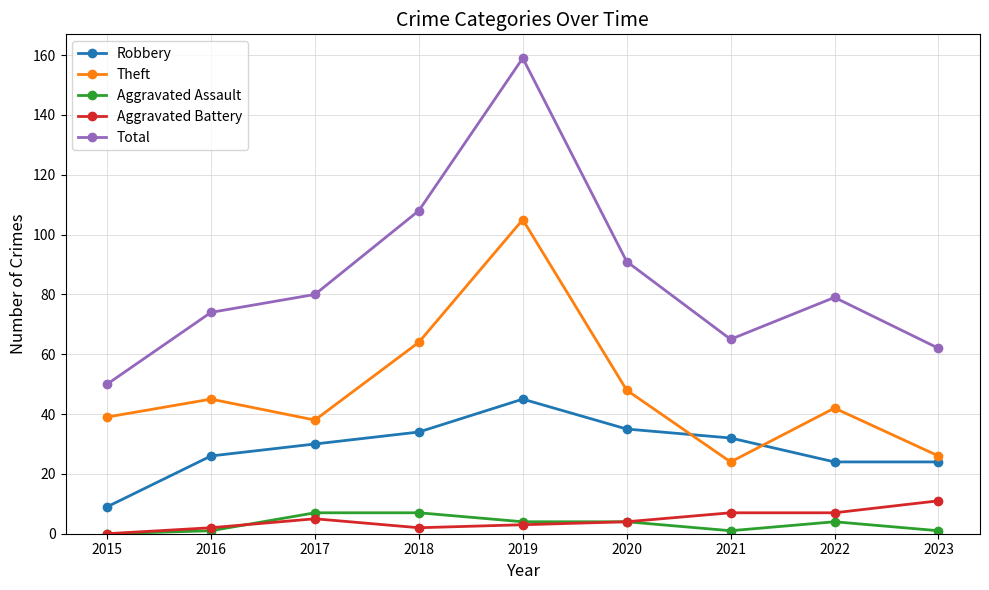

Reading left to right, extract all data points from this chart.

Robbery: 2015=9	2016=26	2017=30	2018=34	2019=45	2020=35	2021=32	2022=24	2023=24
Theft: 2015=39	2016=45	2017=38	2018=64	2019=105	2020=48	2021=24	2022=42	2023=26
Aggravated Assault: 2015=0	2016=1	2017=7	2018=7	2019=4	2020=4	2021=1	2022=4	2023=1
Aggravated Battery: 2015=0	2016=2	2017=5	2018=2	2019=3	2020=4	2021=7	2022=7	2023=11
Total: 2015=50	2016=74	2017=80	2018=108	2019=159	2020=91	2021=65	2022=79	2023=62